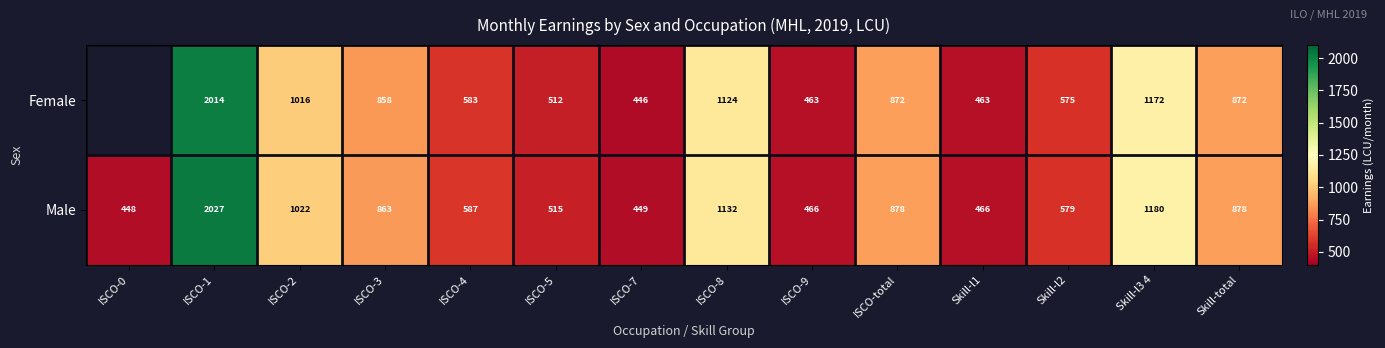

What is the maximum value shown in the chart?

2027.3